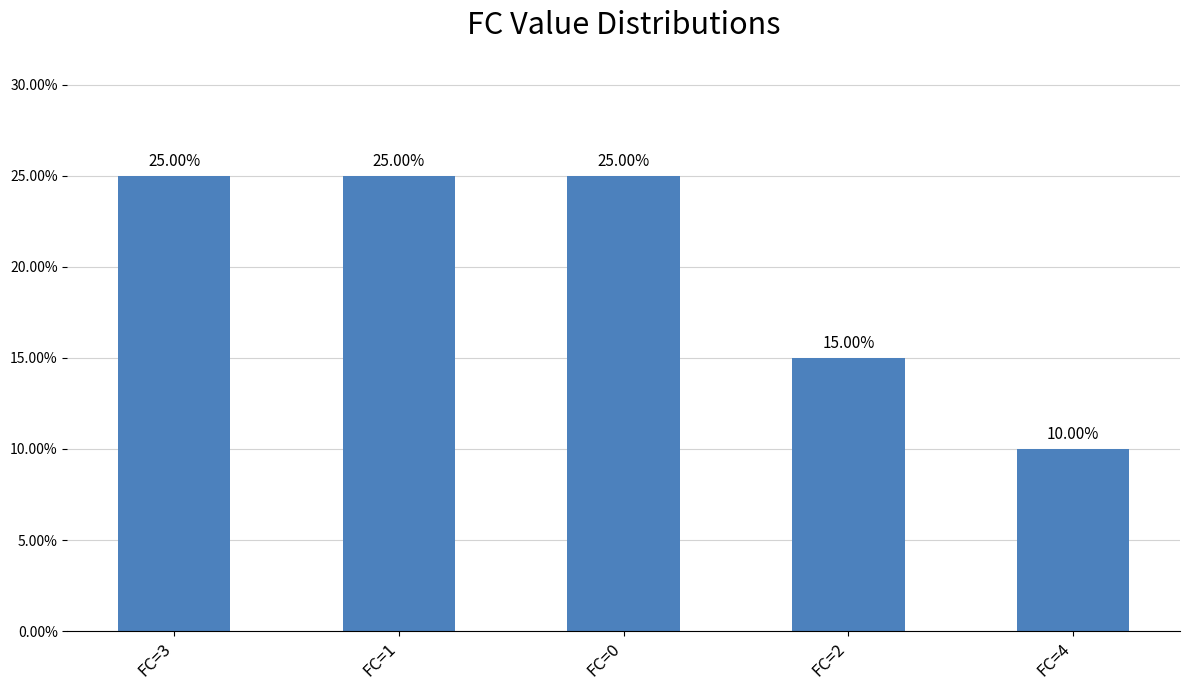

What is the change in value from FC=2 to FC=4?

-5